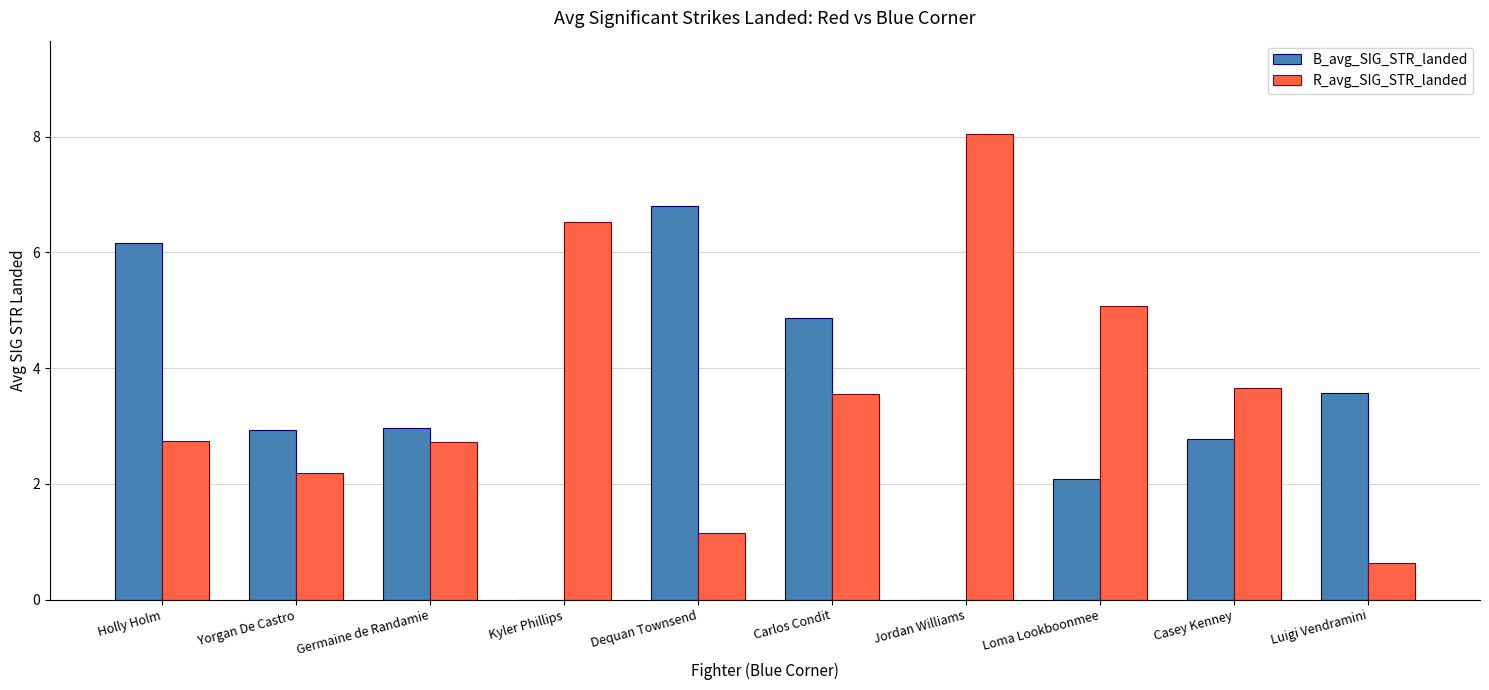

At which label is R_avg_SIG_STR_landed closest to 4?

Casey Kenney